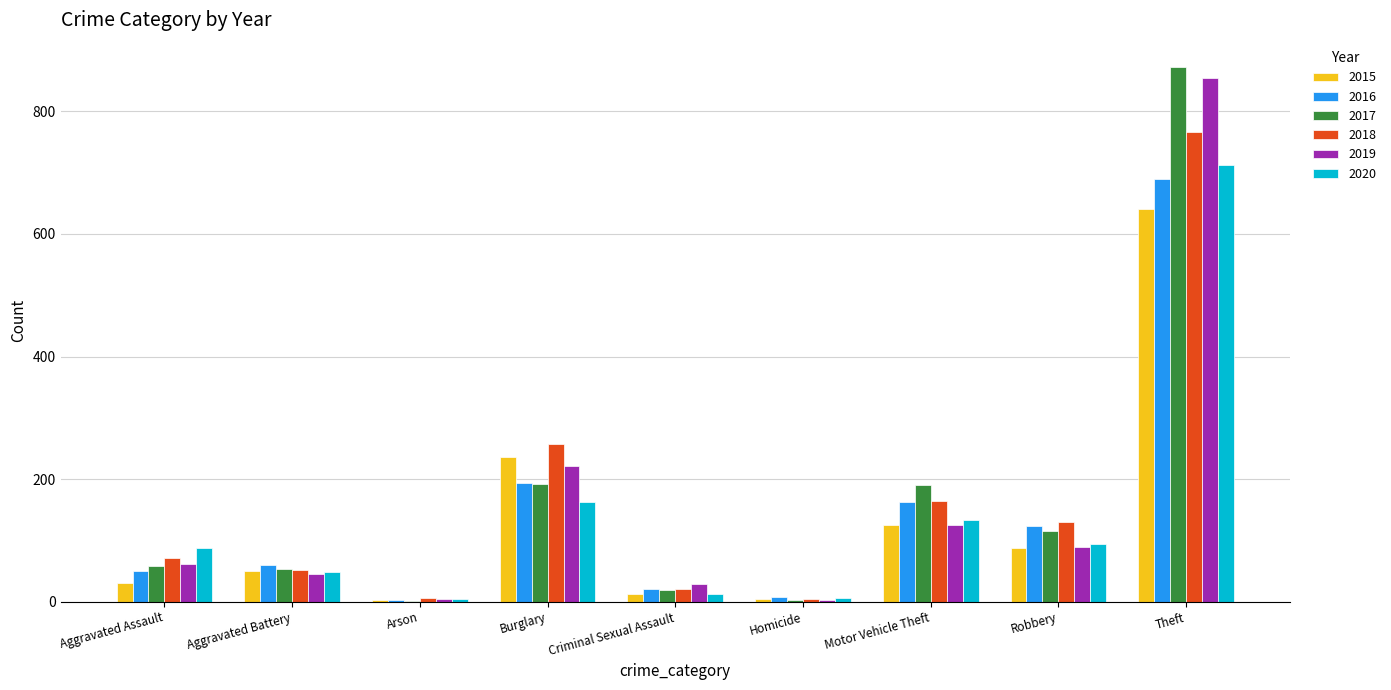

Is the value of 2016 at Aggravated Assault greater than the value of 2015 at Criminal Sexual Assault?

Yes